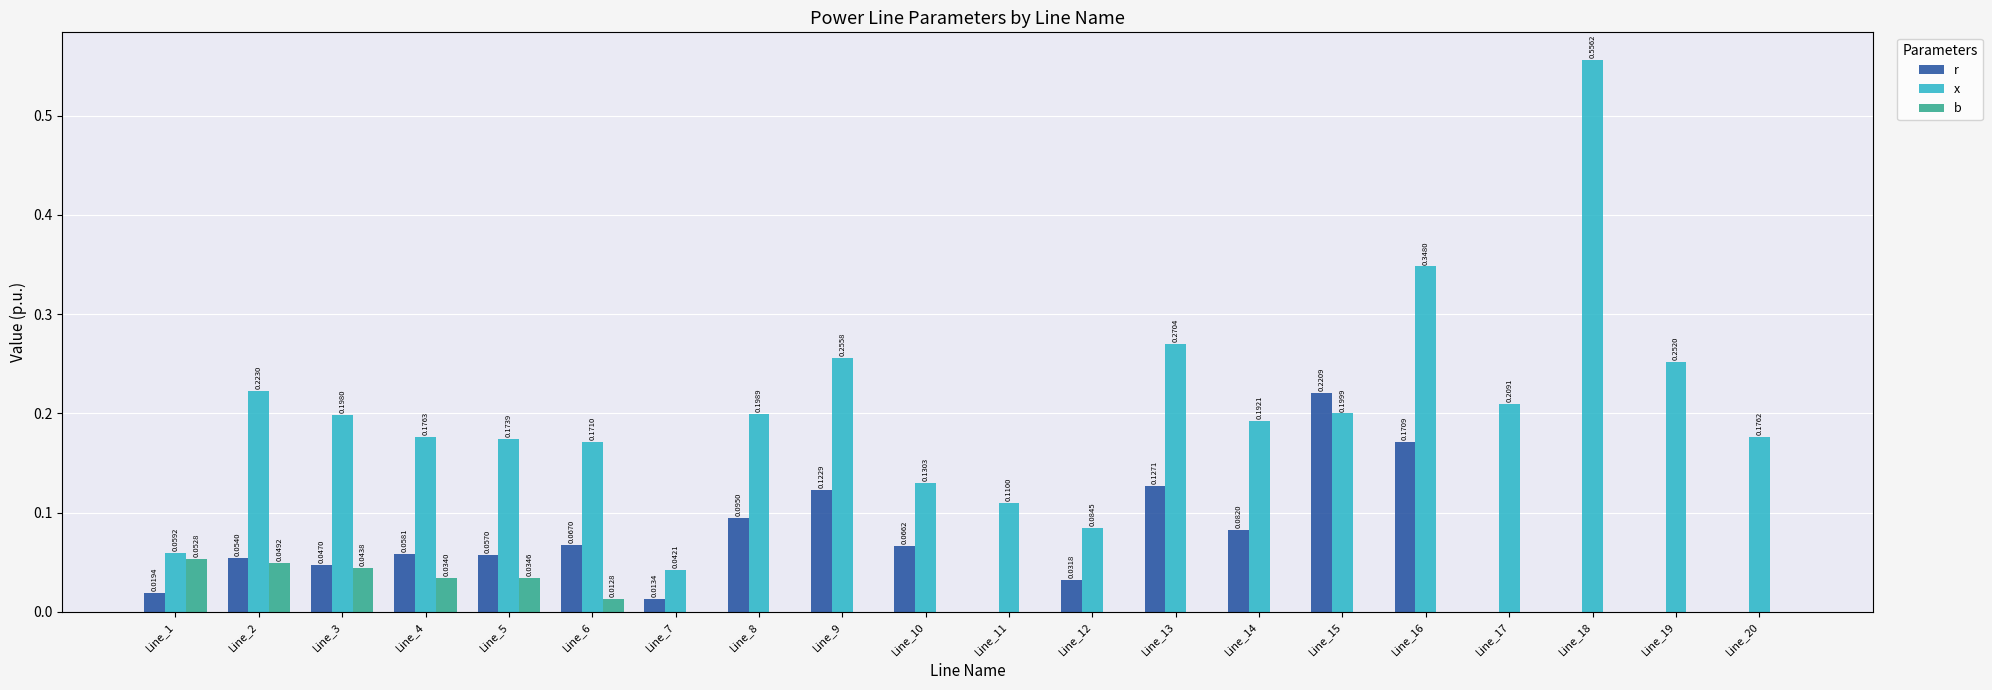

Between Line_3 and Line_8, which series saw the biggest shift?

r